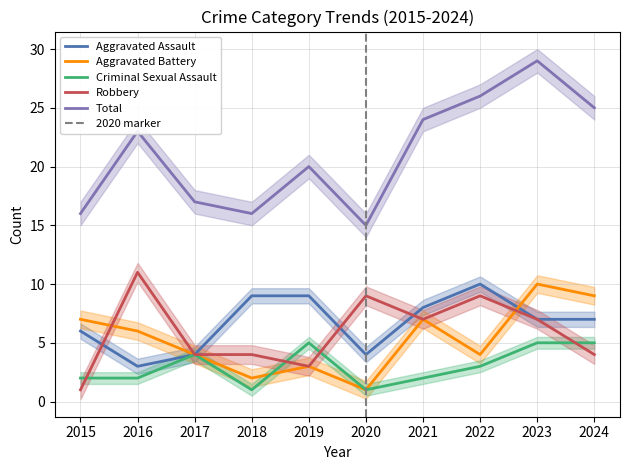

What is the maximum value for Robbery?

11